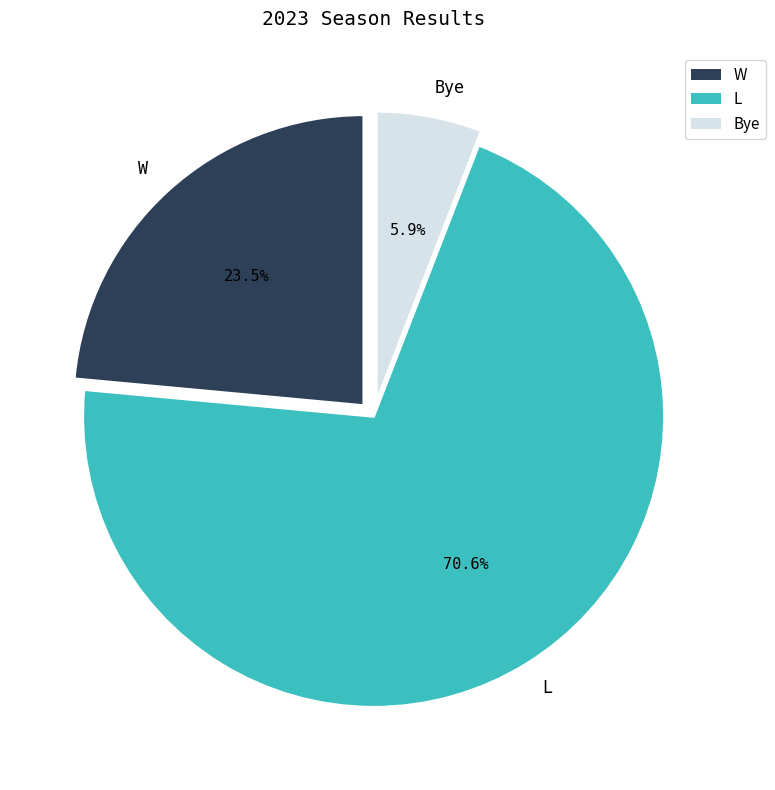

Which slice is the smallest?

Bye